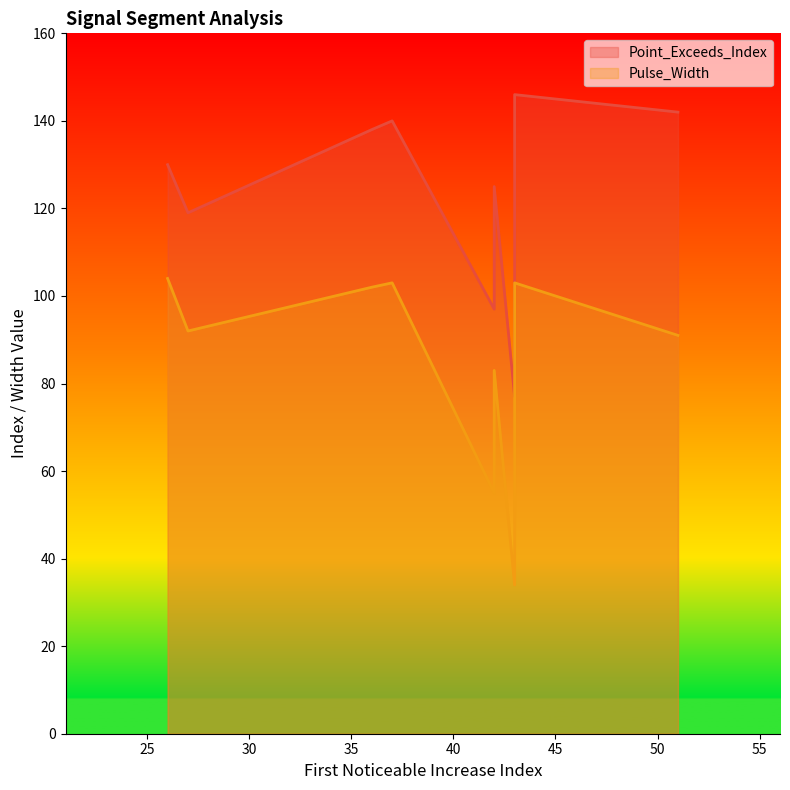

Which has a higher value, 26 or 43?

26